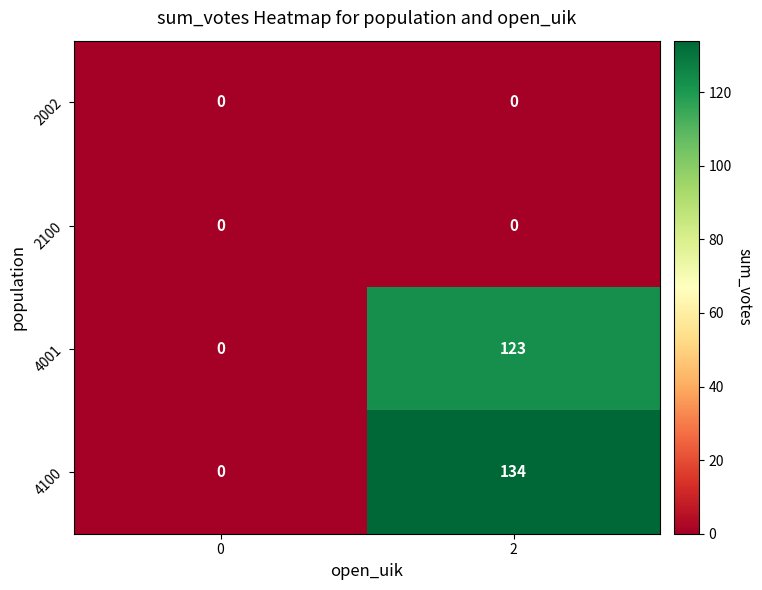

What is the difference between the 4001 values at 2 and 0?

123